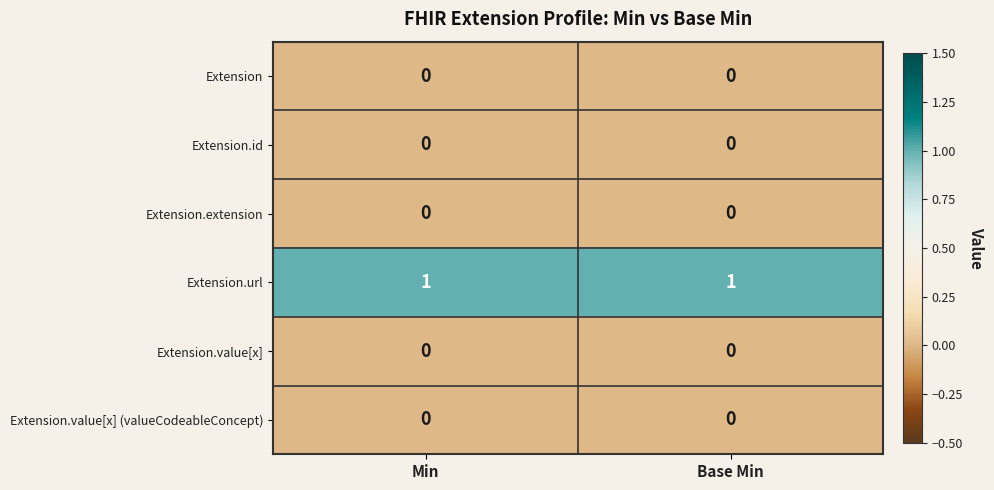

True or false: Extension has a value of 0 at Min.

True